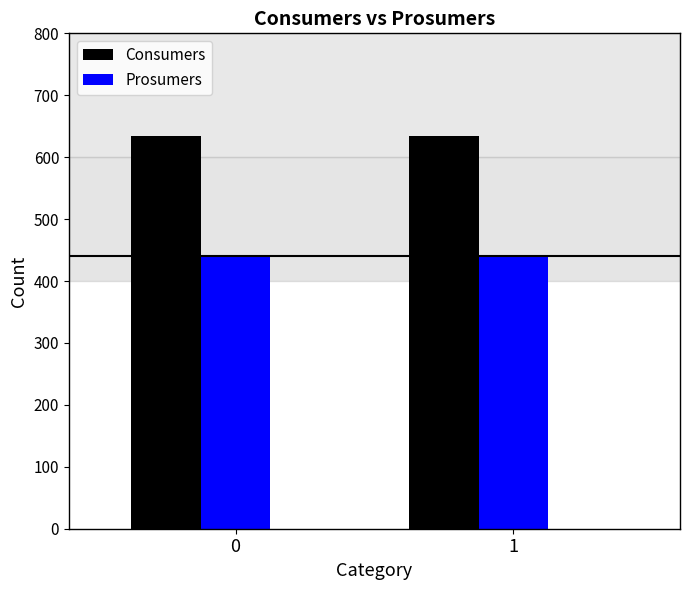

Reading right to left, extract all data points from this chart.

Consumers: 635	635
Prosumers: 440	440